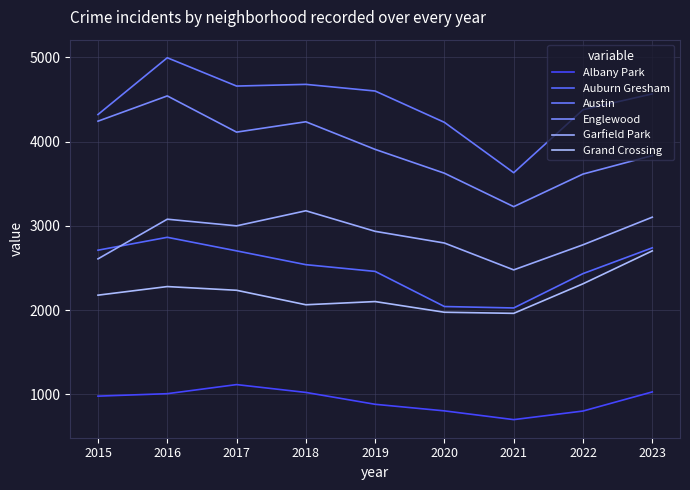

Is this an area chart (filled region under the line)?

No